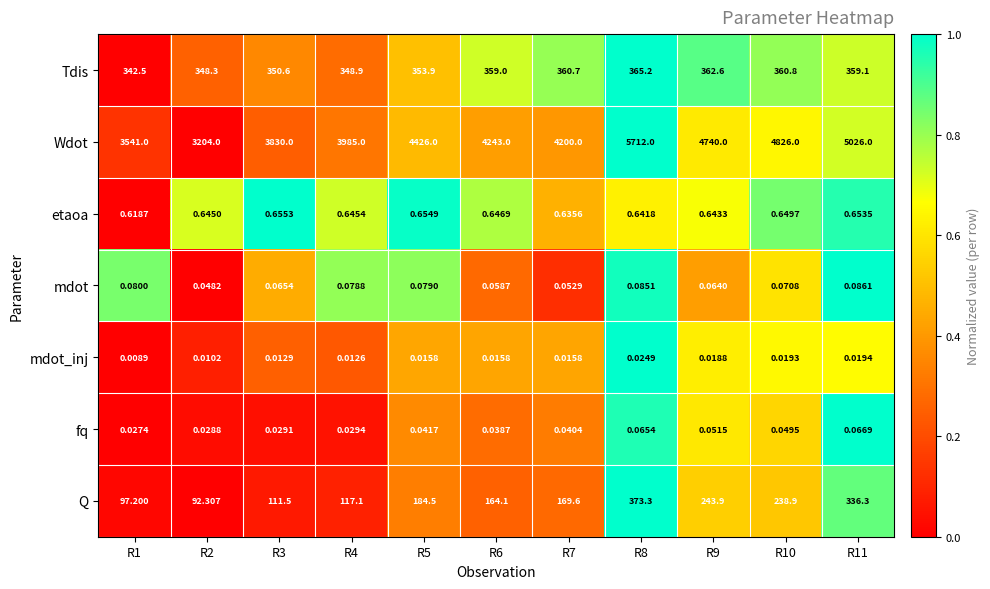

How many data points in Wdot are less than 4243?

5